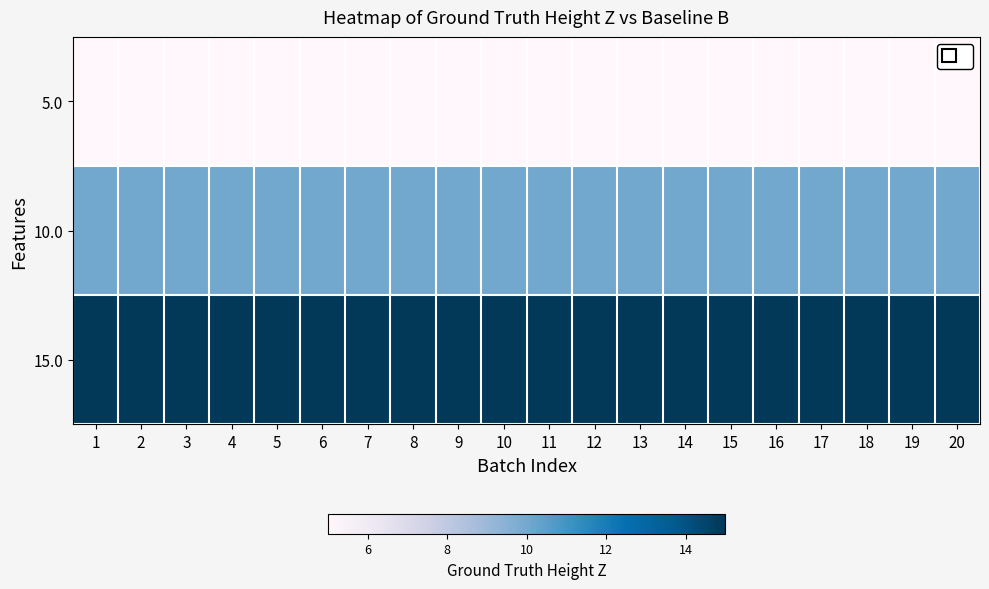

Which series has the largest total across all categories?

15.0